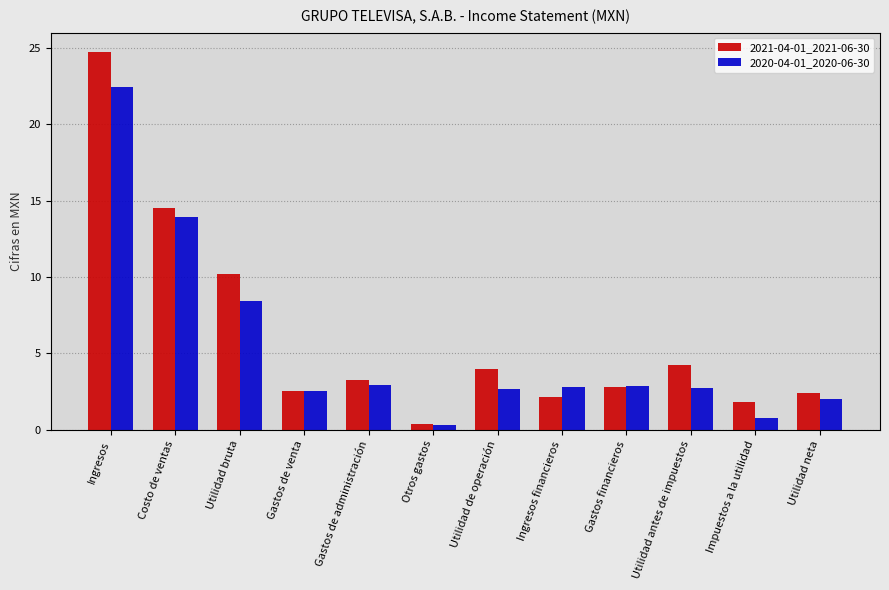

How many distinct data groups are displayed?

2